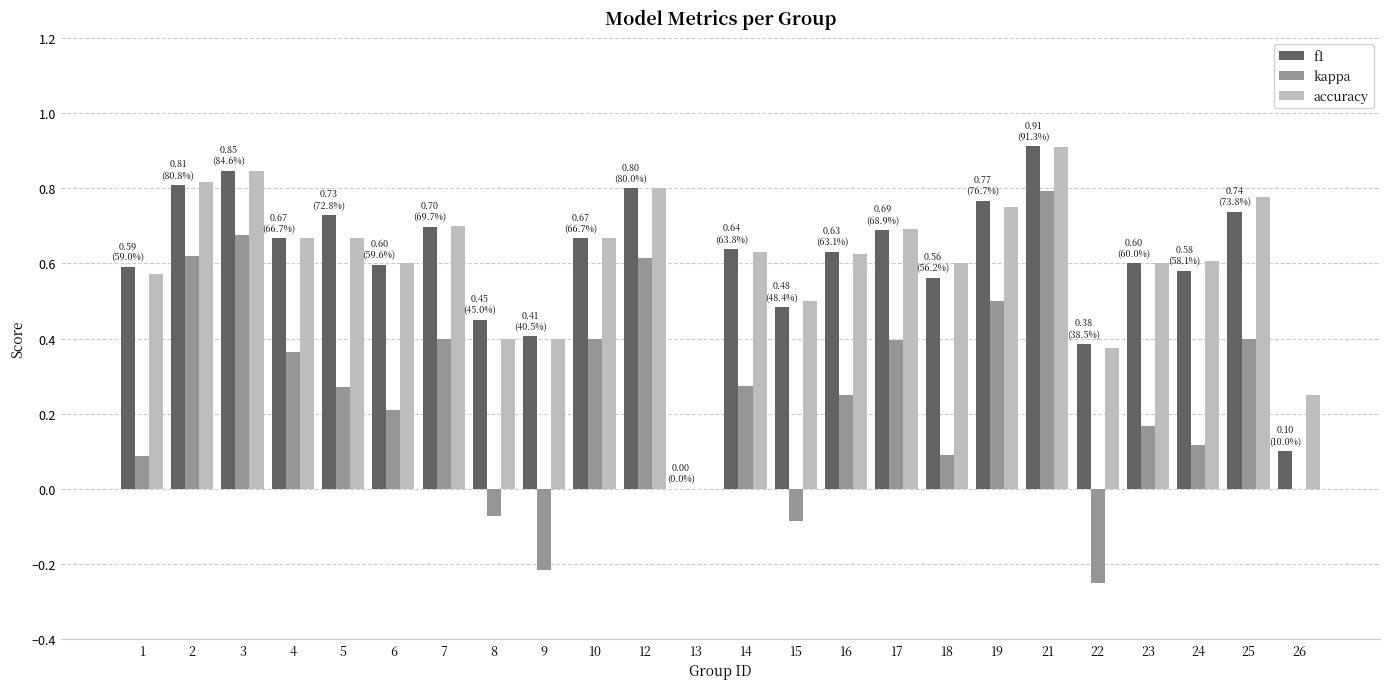

At which category is the sum across all series the highest?

21